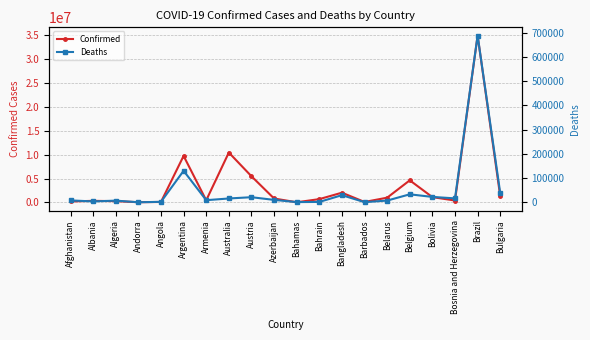

List the series in order of their peak value, highest first.

Confirmed, Deaths